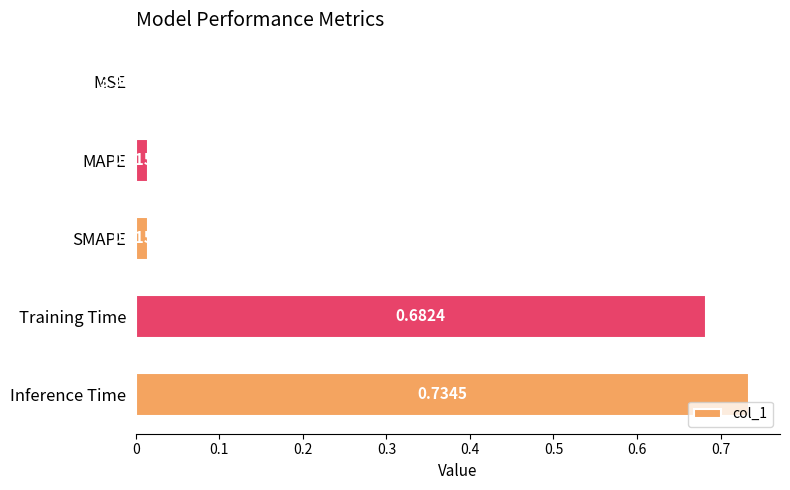

What is the sum of all values?

1.4